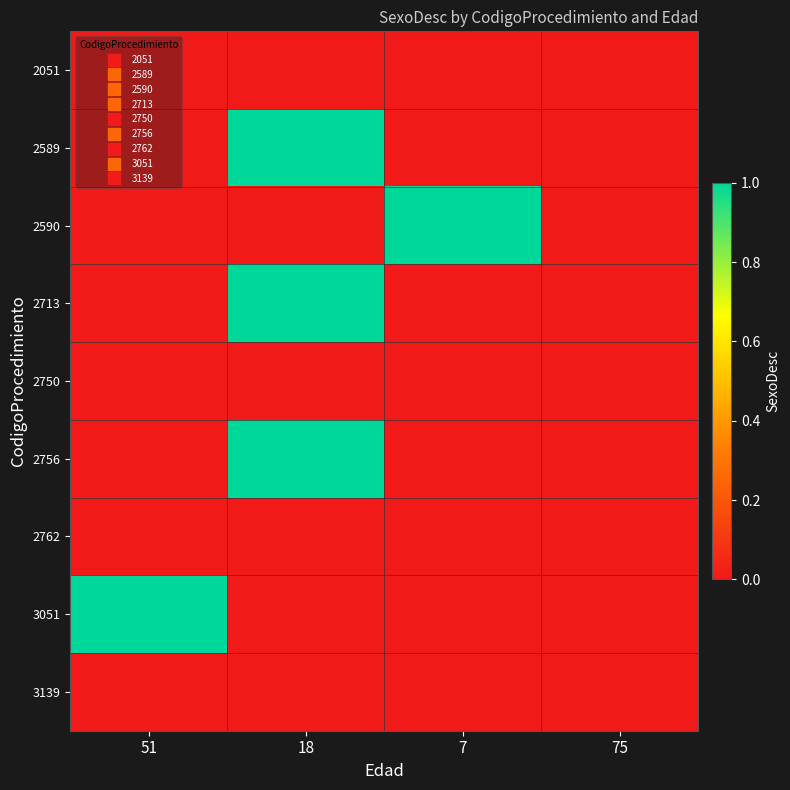

Count the number of categories in the chart.

4